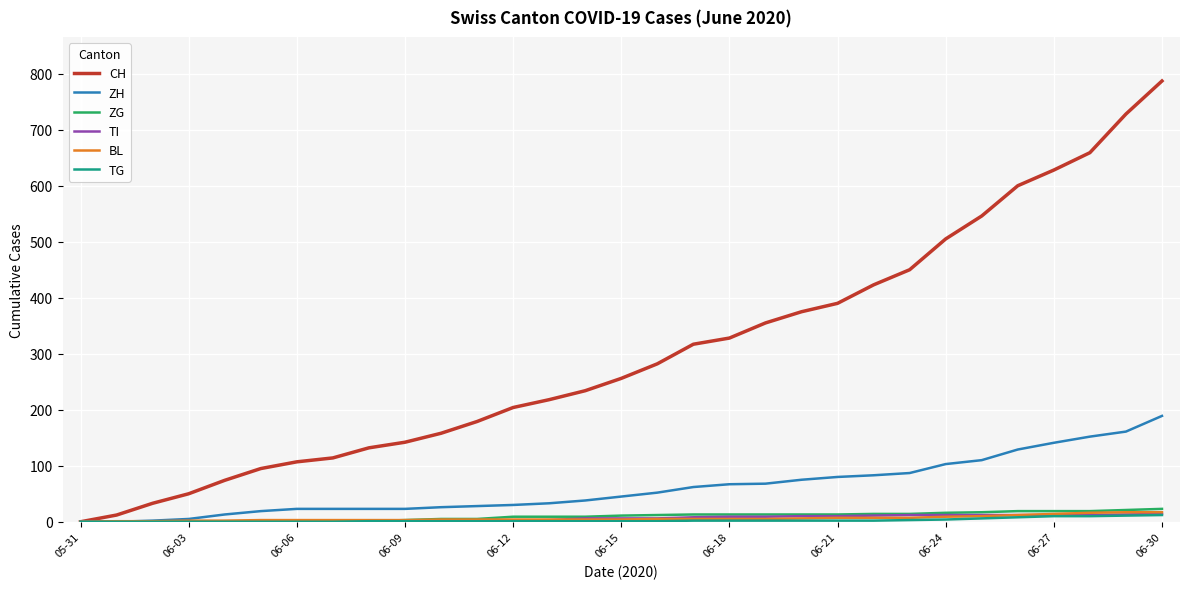

Which series has the widest spread of values?

CH